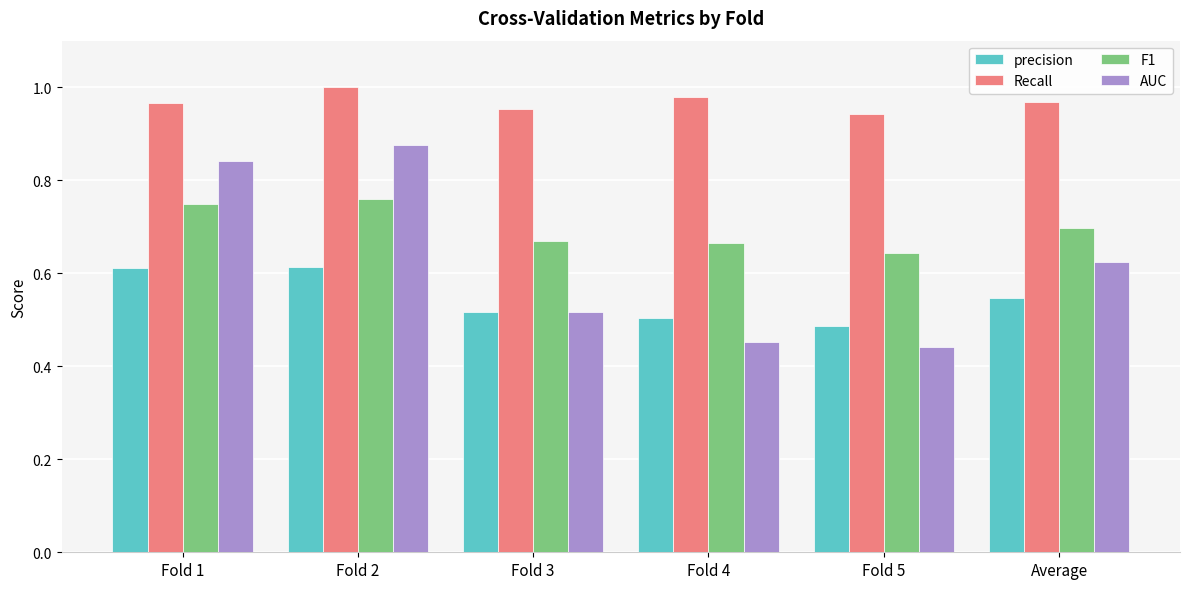

The value of precision at Average is 0.8. True or false?

False